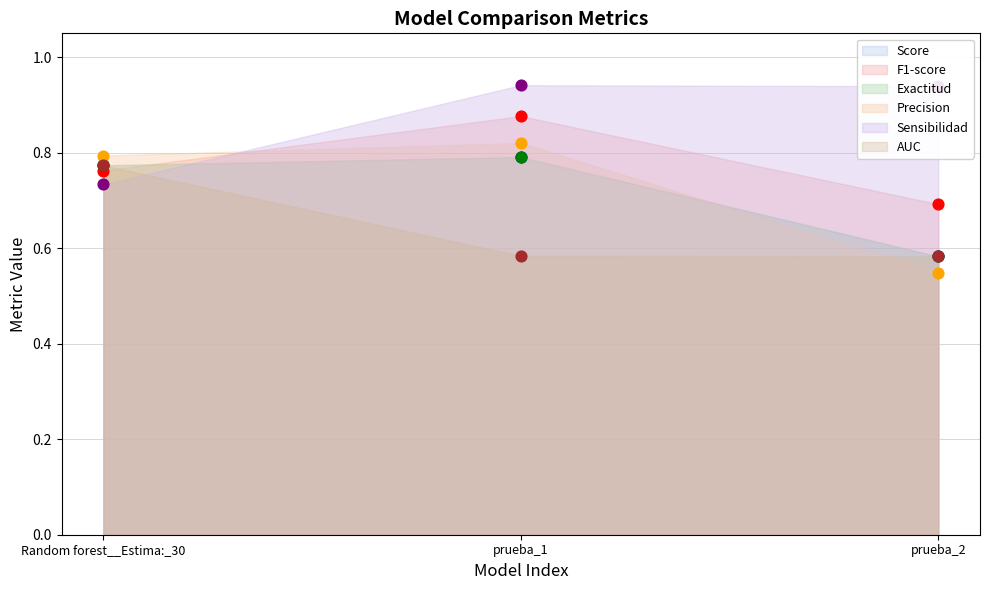

What are all the series names shown in the legend?

Score, F1-score, Exactitud, Precision, Sensibilidad, AUC